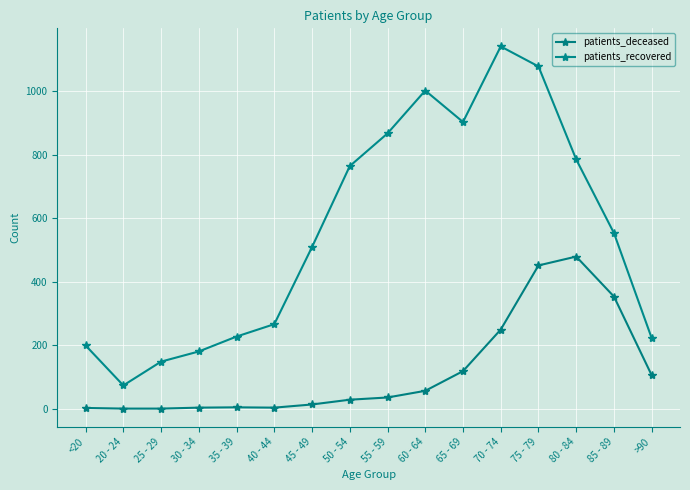

Is the value of patients_deceased at 30 - 34 greater than the value of patients_recovered at <20?

No